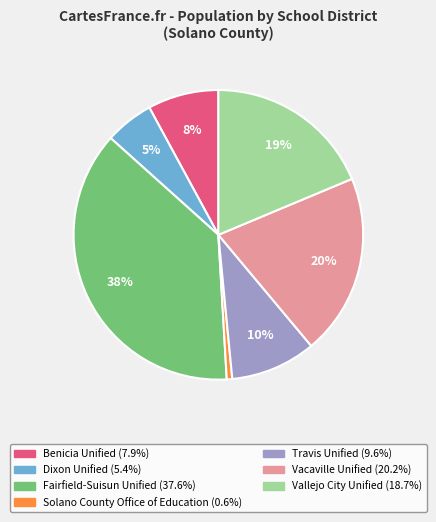

What is the ratio of the value at Solano County Office of Education to the value at Travis Unified?

0.1